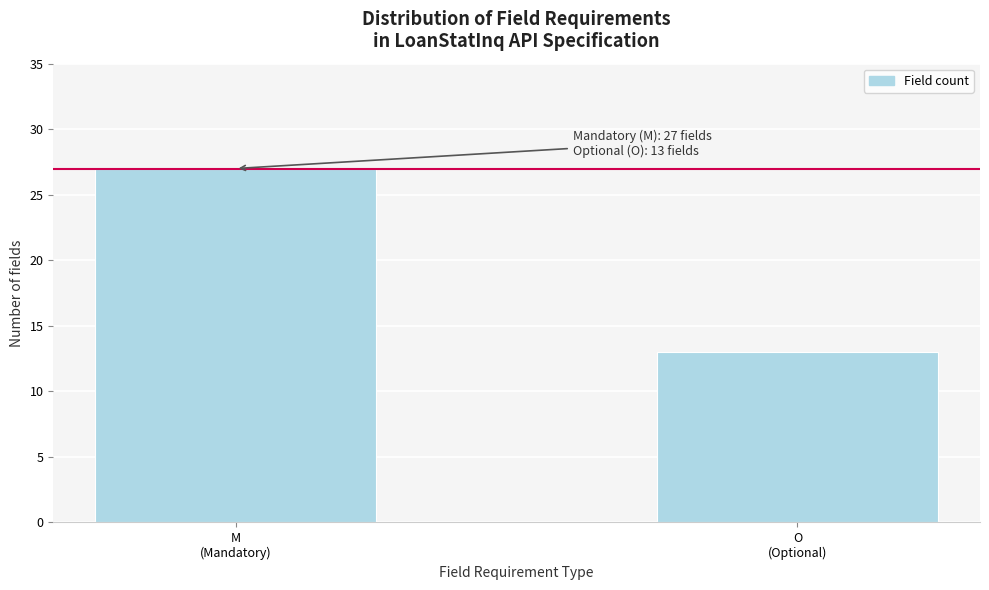

Reading right to left, extract all data points from this chart.

13	27